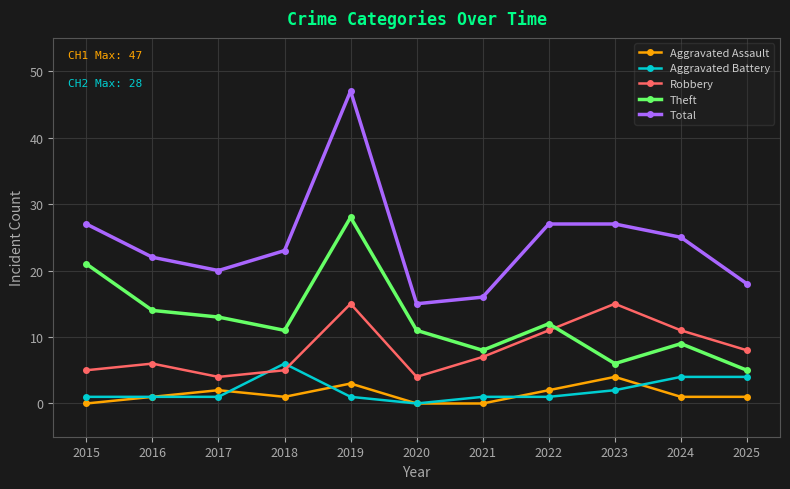

Is the value of Aggravated Battery at 2024 greater than the value of Theft at 2017?

No